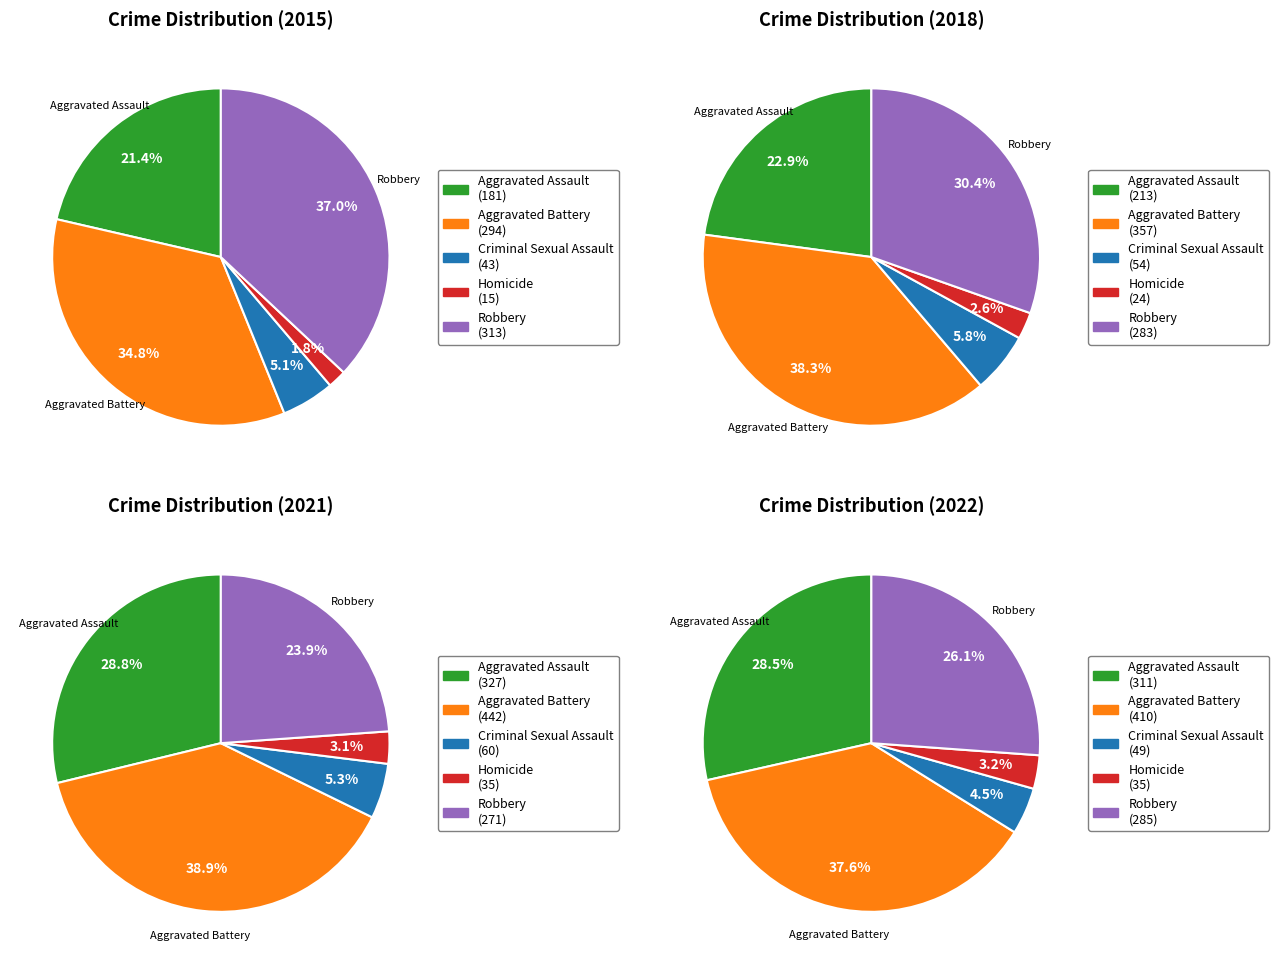

To the nearest percent, what is the difference between the largest and smallest slice percentages?

34%